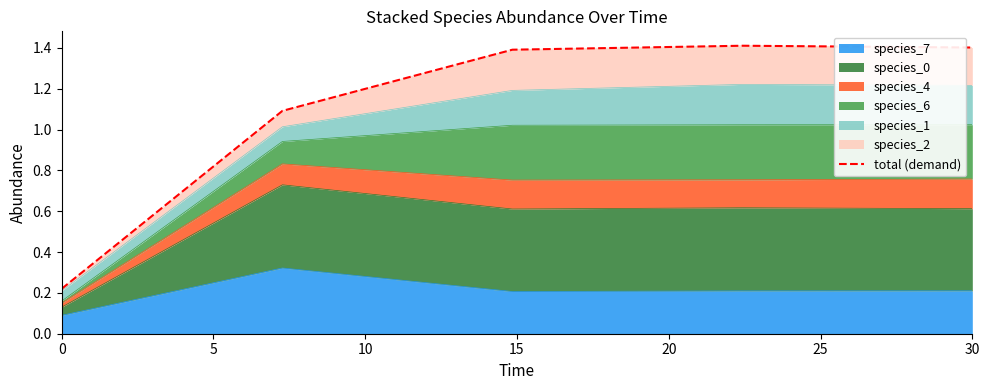

The value of species_7 at 0 is 0.2. True or false?

False